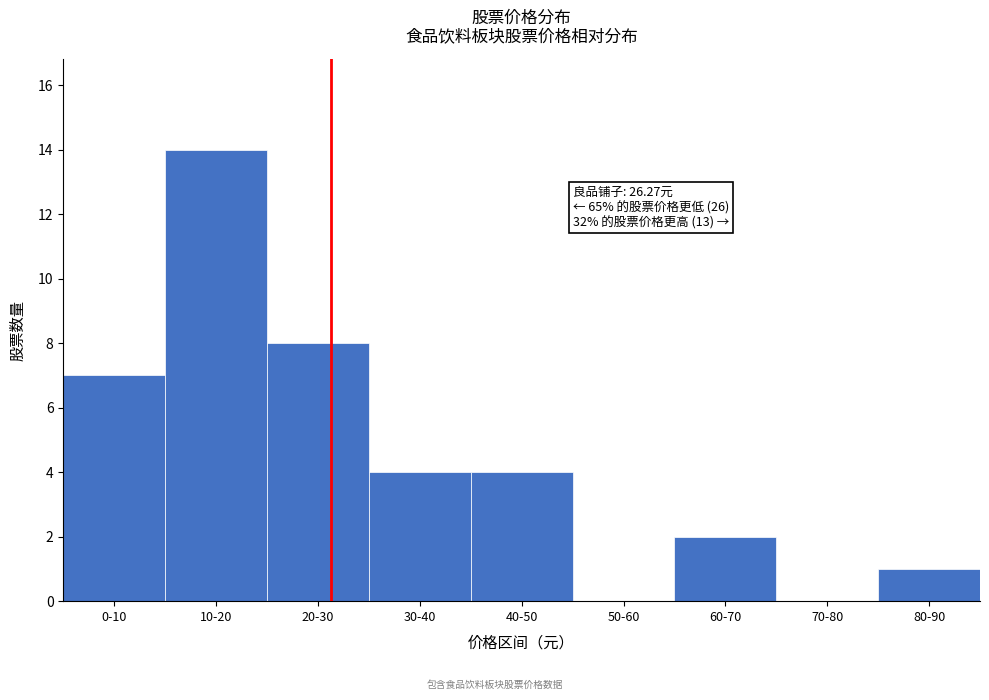

Reading right to left, what are all the values shown in this chart?

80-90=1	70-80=0	60-70=2	50-60=0	40-50=4	30-40=4	20-30=8	10-20=14	0-10=7